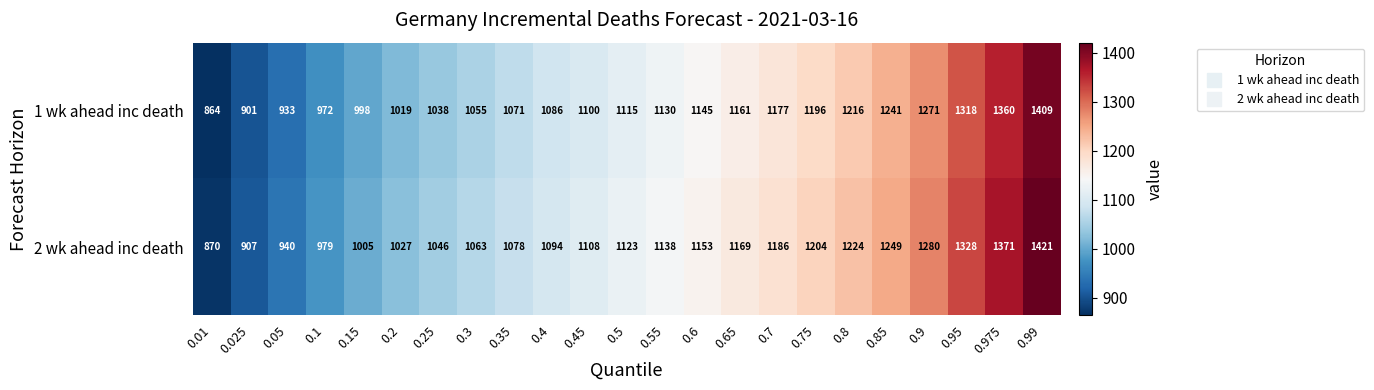

What is the greatest value displayed?

1421